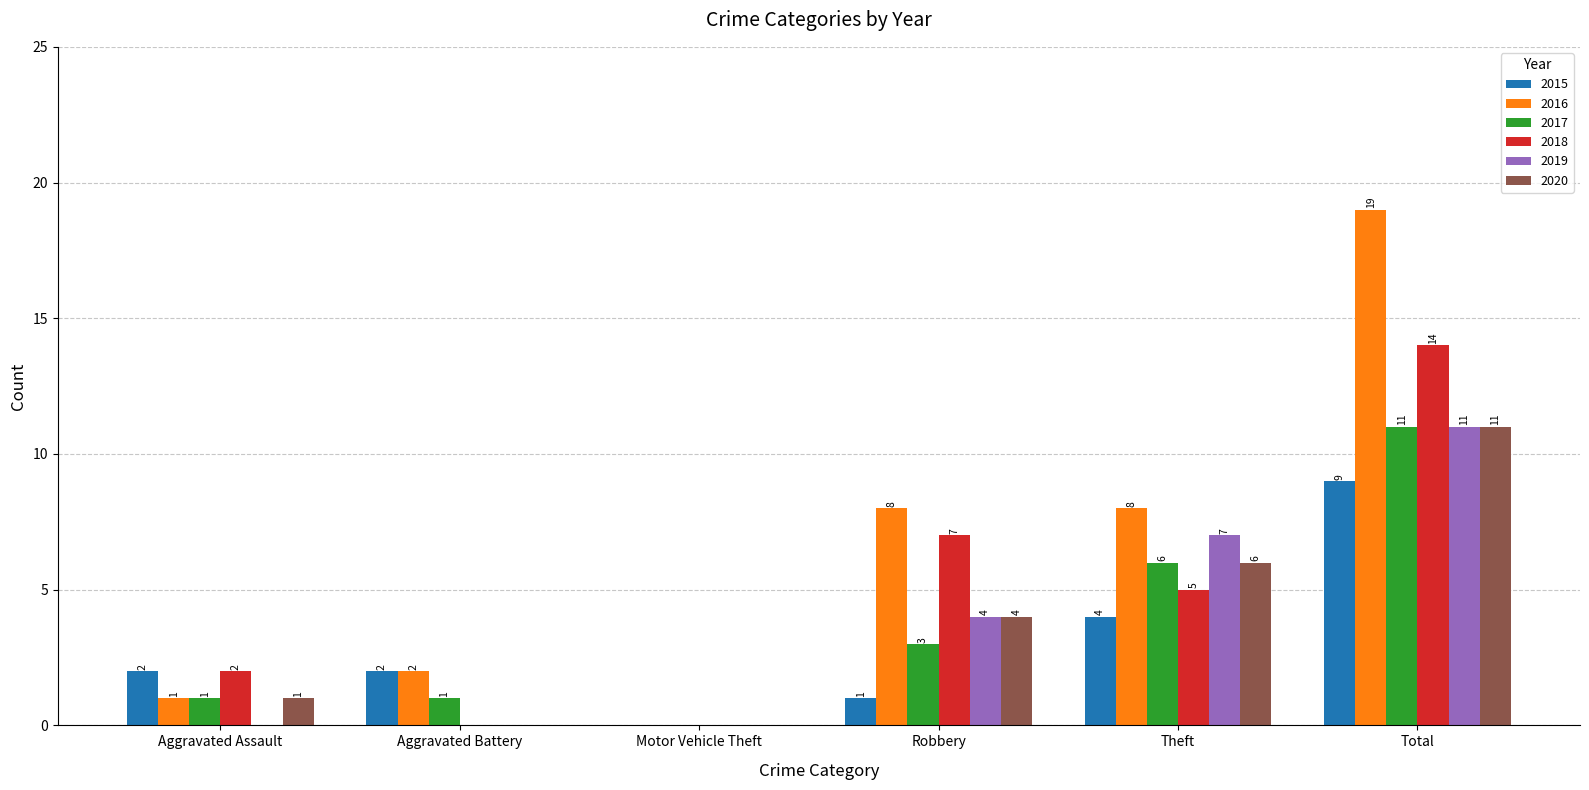

What is the total value across all series at Aggravated Assault?

7